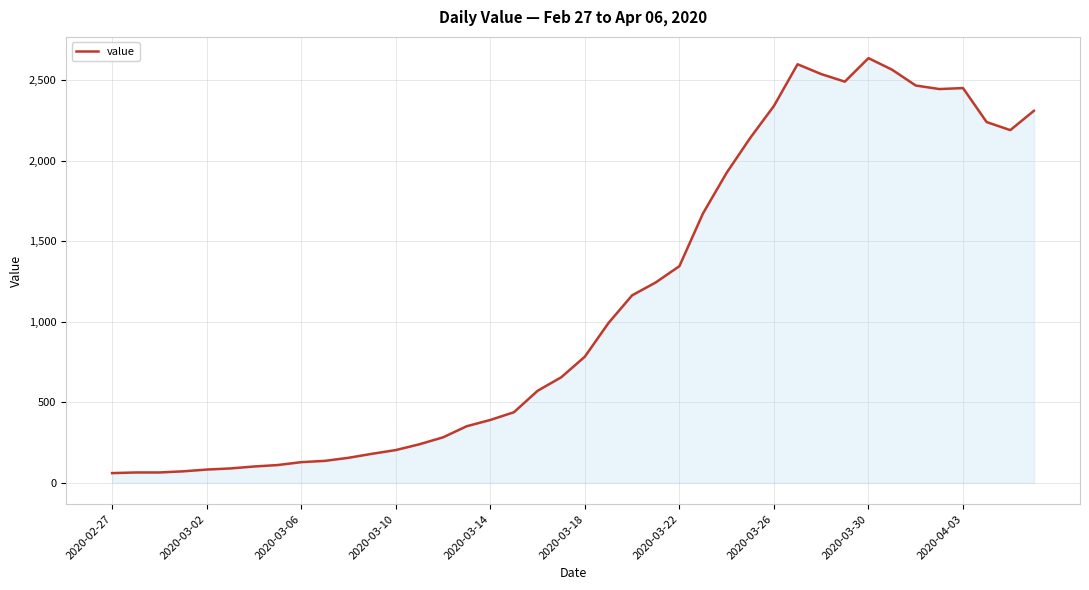

What is the difference between the maximum and minimum values?

2577